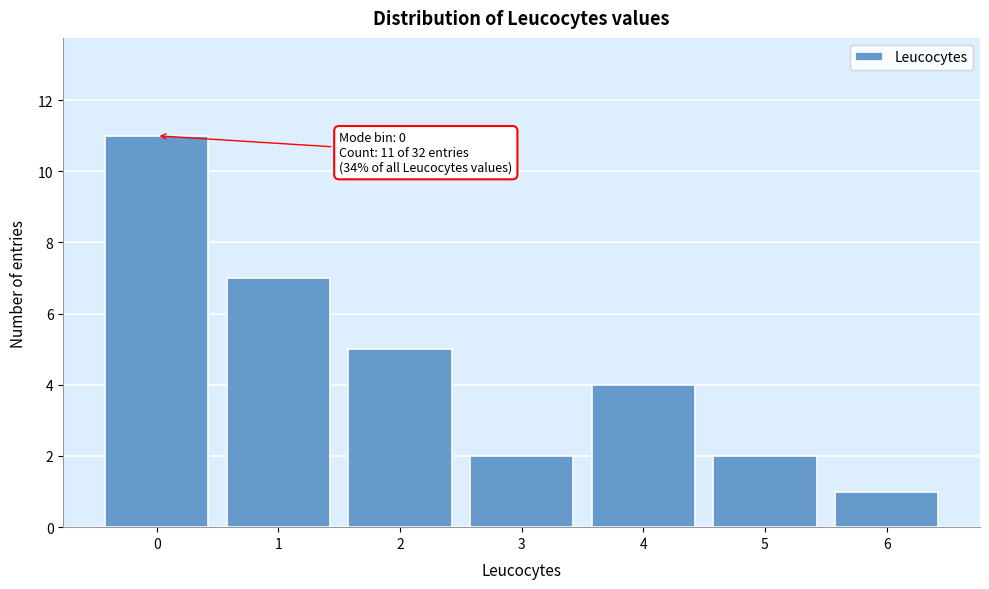

Which range on the x-axis has the tallest bar?

-0.5 to 0.5